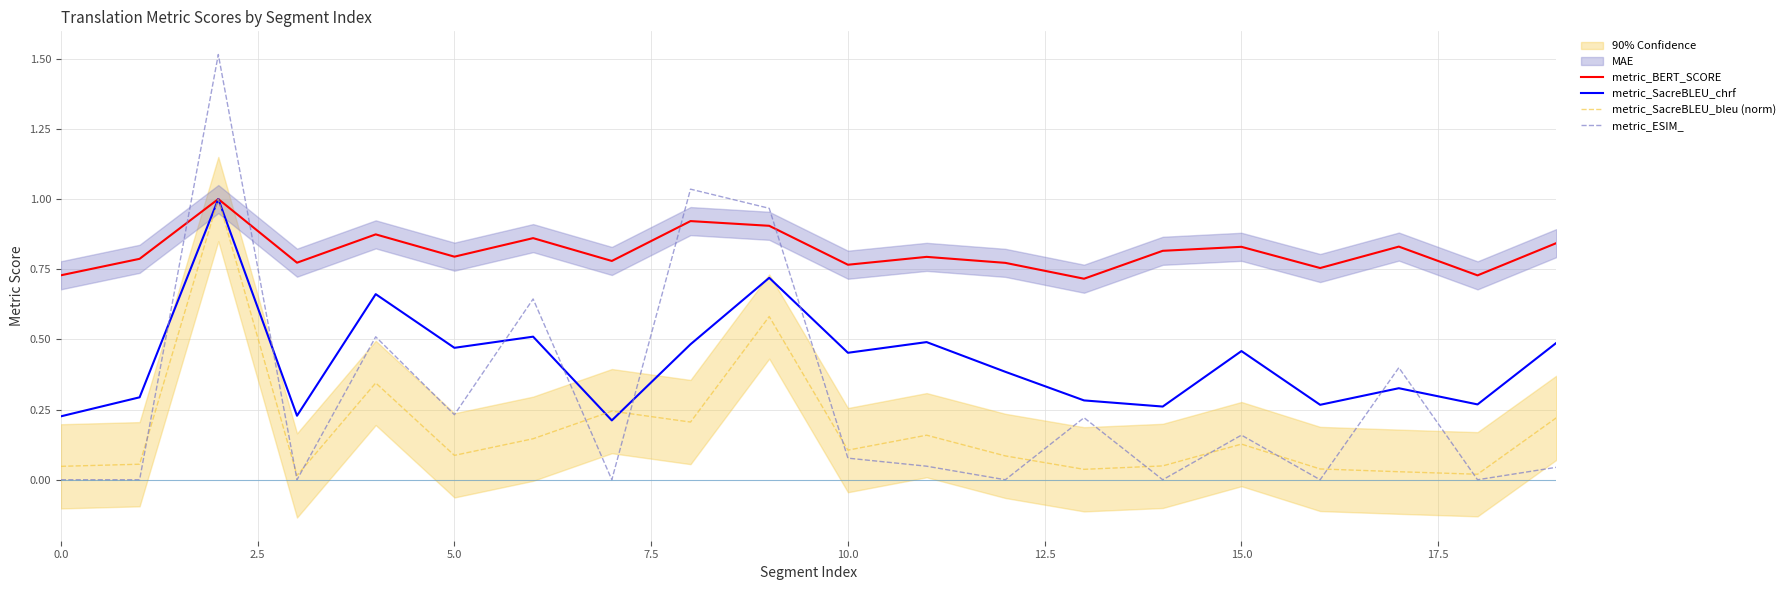

What is the average value of the metric_SacreBLEU_chrf series?

0.4